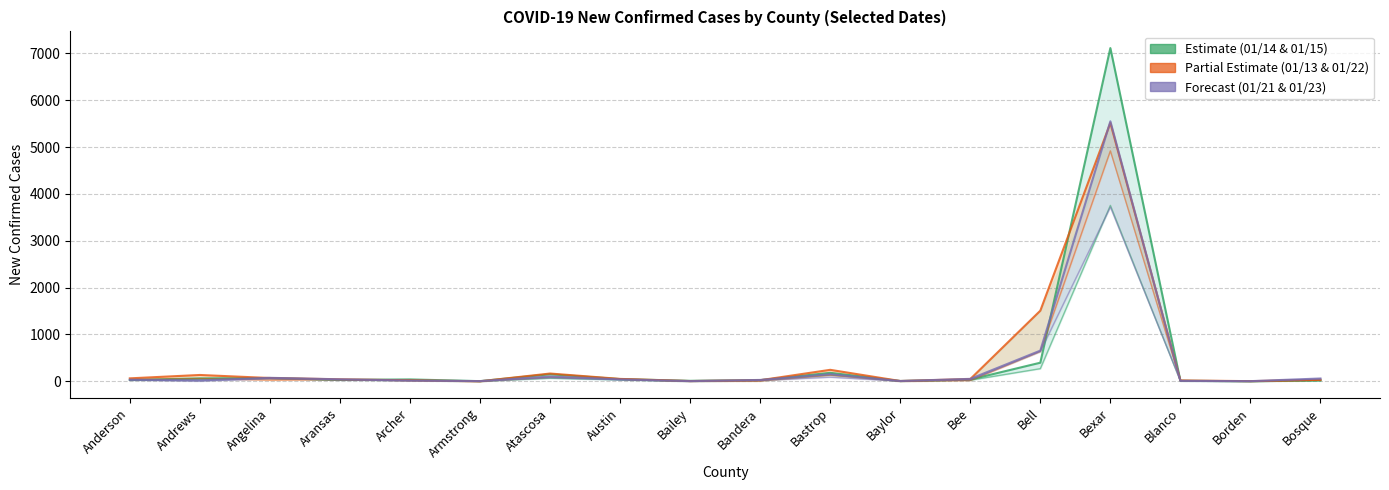

In 01/23/2022, how many points are higher than both neighbors (excluding endpoints)?

4